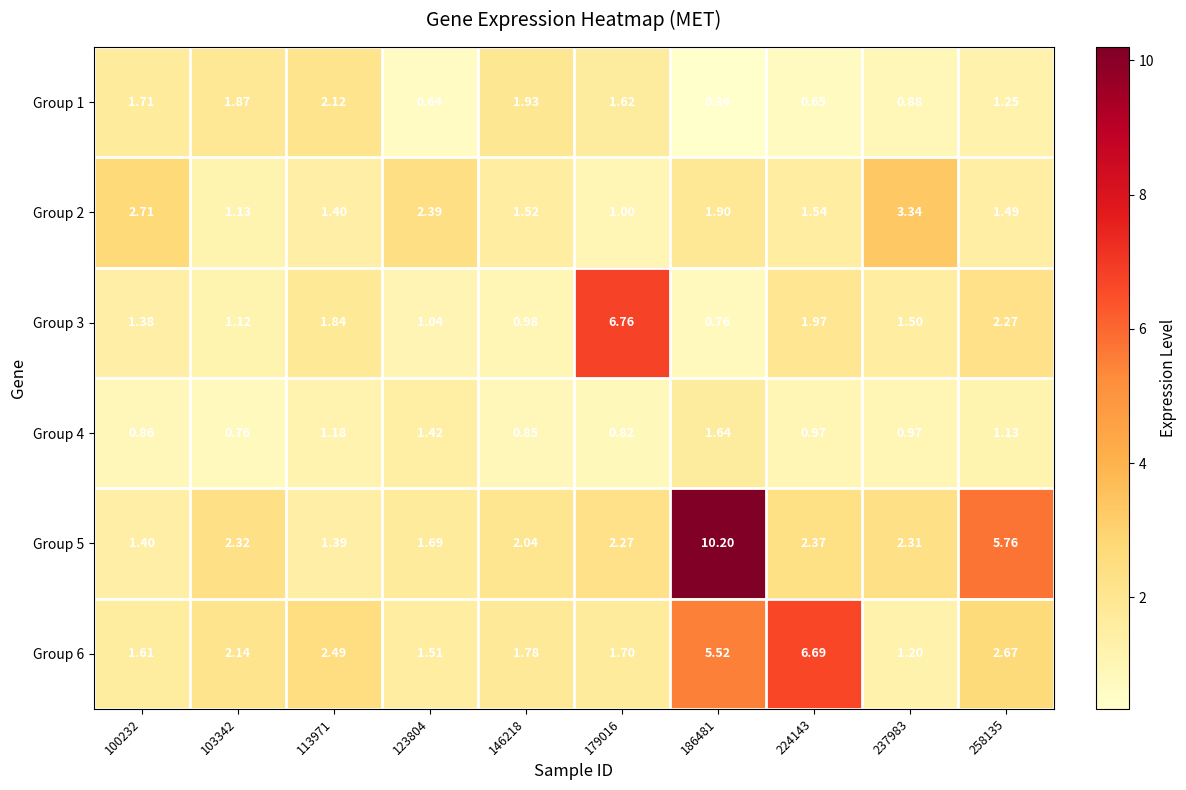

At 186481, list the series in order from largest to smallest.

Group 5, Group 6, Group 2, Group 4, Group 3, Group 1